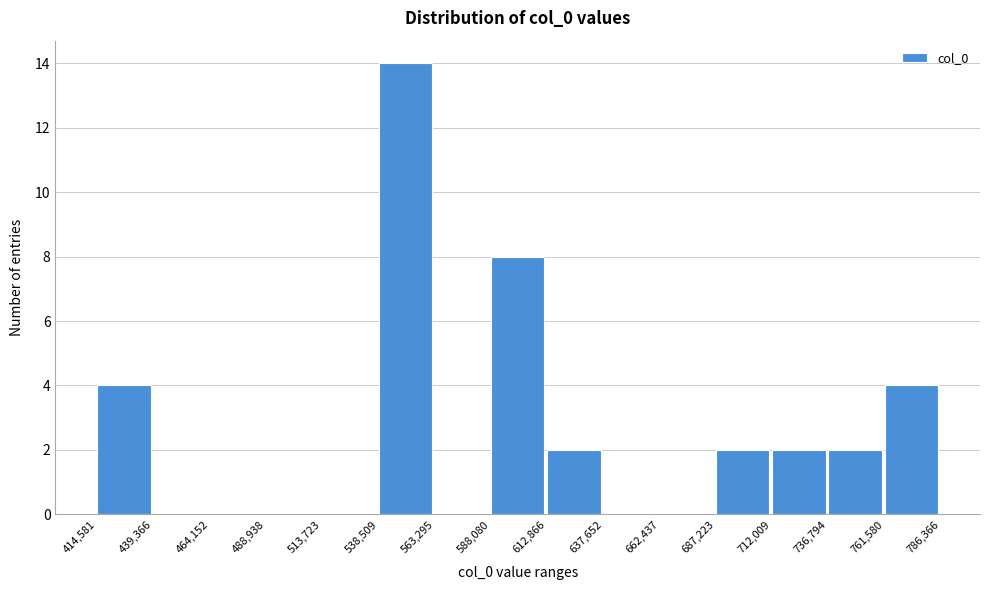

What is the height of the bar covering 761,580 to 786,366 on the x-axis? The values are not printed on the chart, so give them approximately, as read against the axis.

4